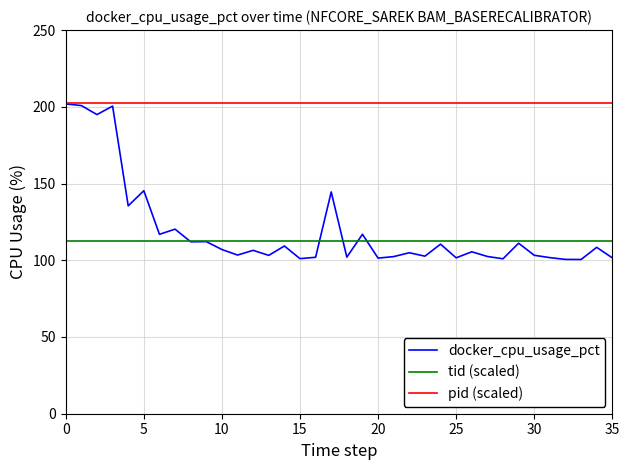

Which series ends up on top after the final intersection of docker_cpu_usage_pct and tid (scaled)?

tid (scaled)